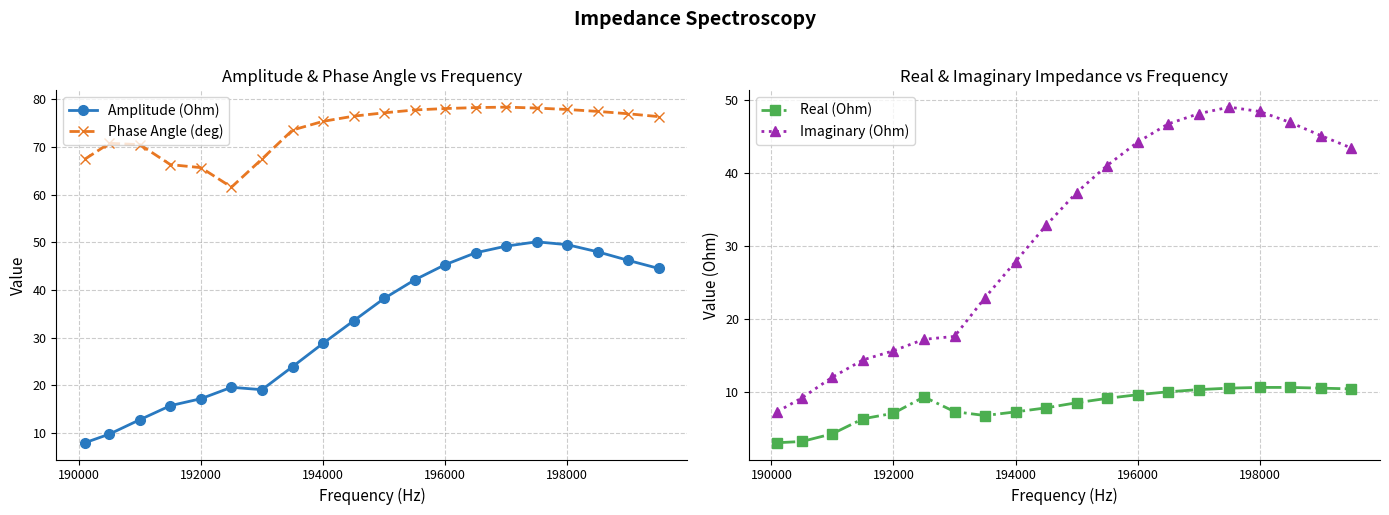

What is the value of the Amplitude (Ohm) point at the 7th from the left?

19.0